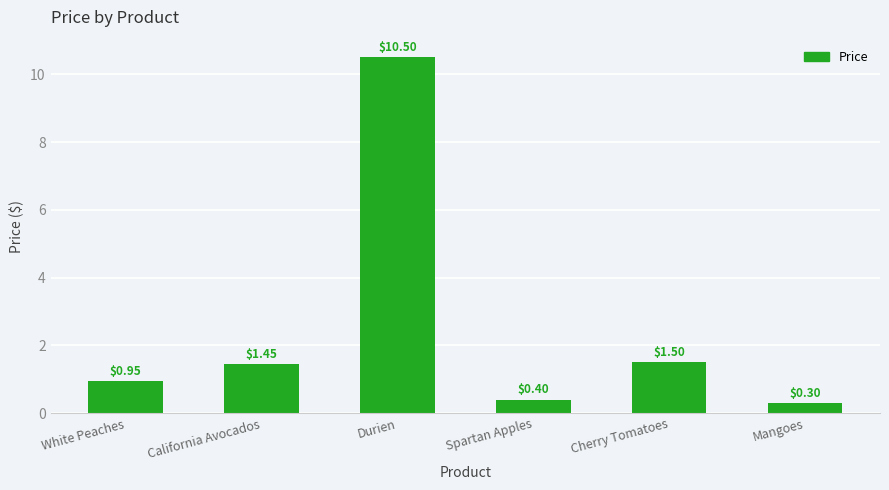

Where does the data first go above 1?

California Avocados